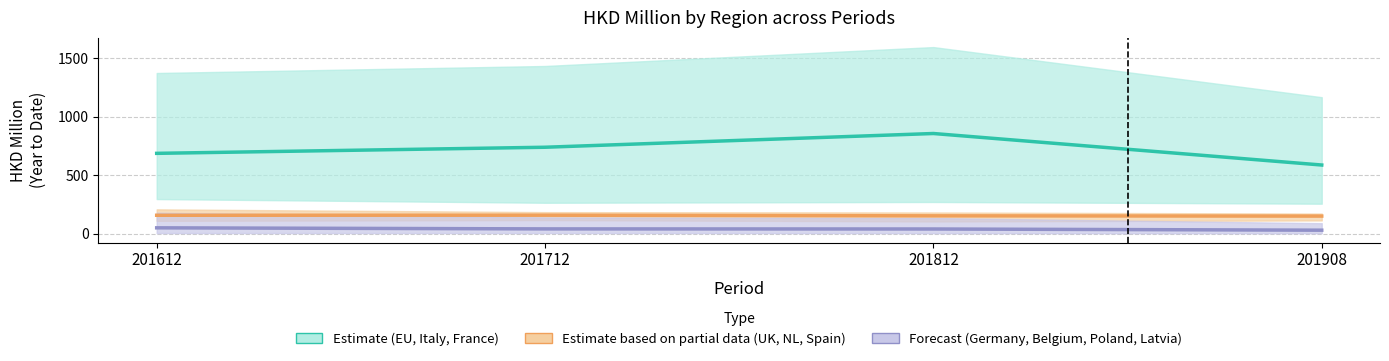

Is the value of Estimate based on partial data (UK, NL, Spain) at 201612 greater than the value of Forecast (Germany, Belgium, Poland, Latvia) at 201812?

Yes